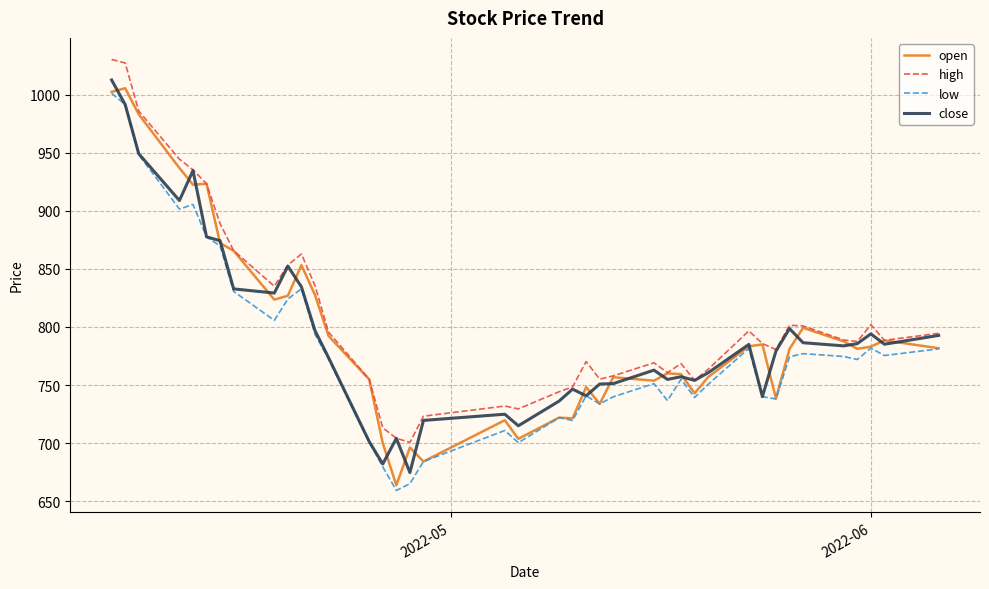

What is the lowest value of the close series?

674.8